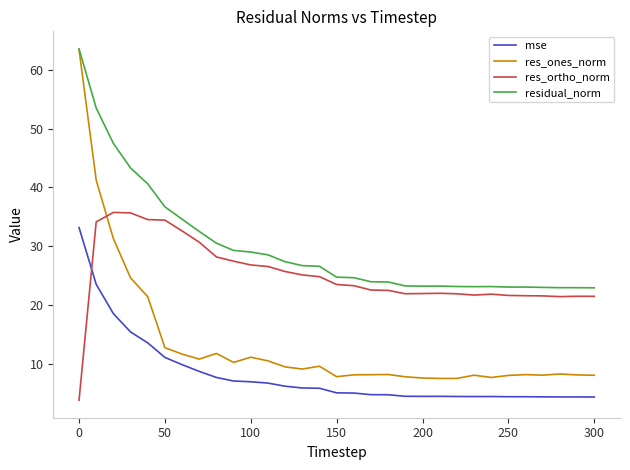

Which series has the widest spread of values?

res_ones_norm